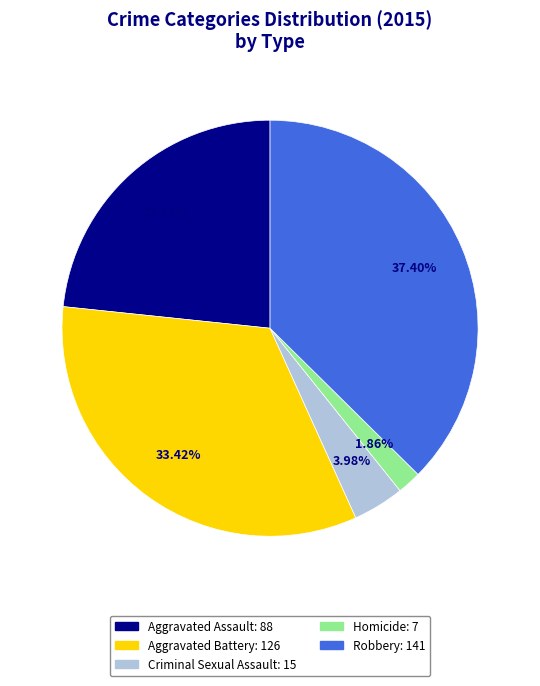

What is the largest slice in the pie chart?

Robbery